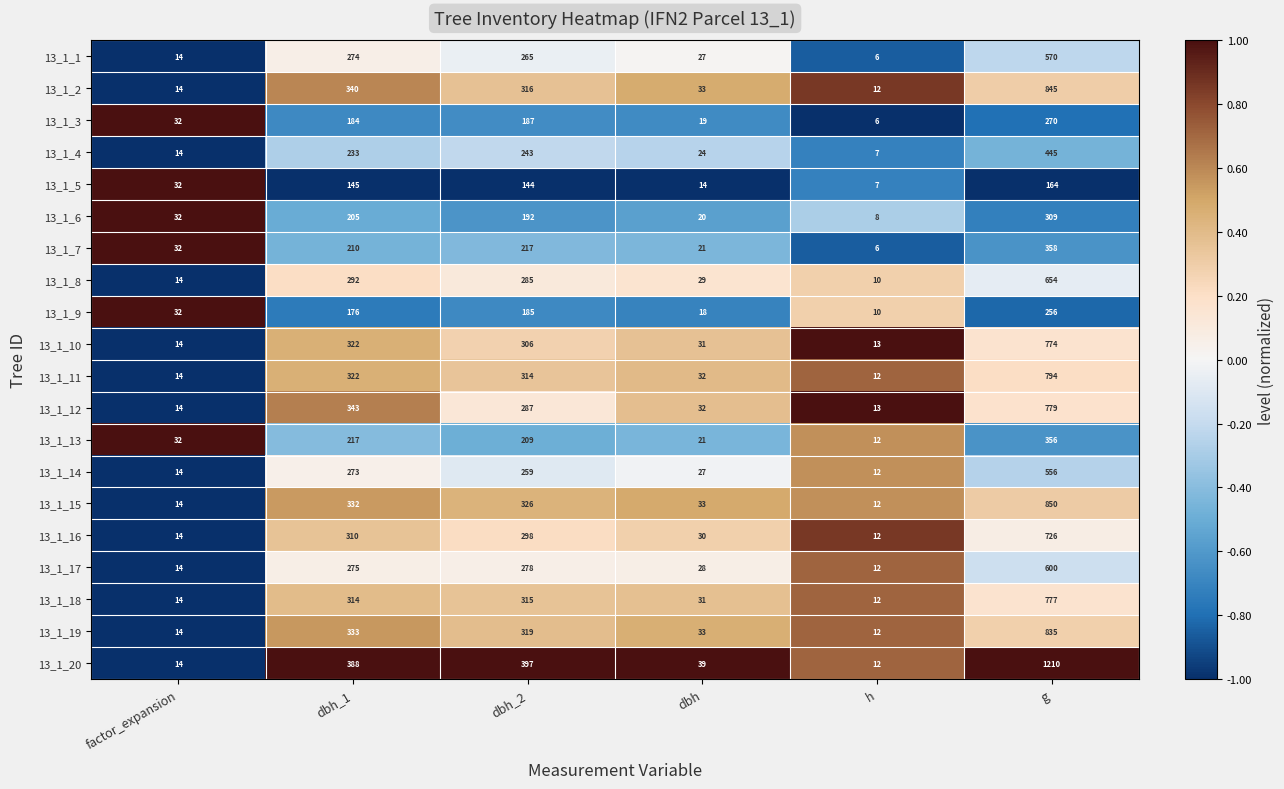

True or false: 13_1_8 has a value of 14 at factor_expansion.

True